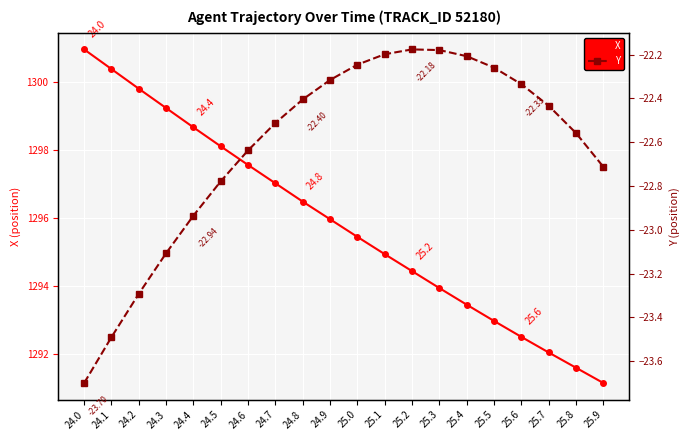

List the series in order of their overall mean, lowest first.

Y, X